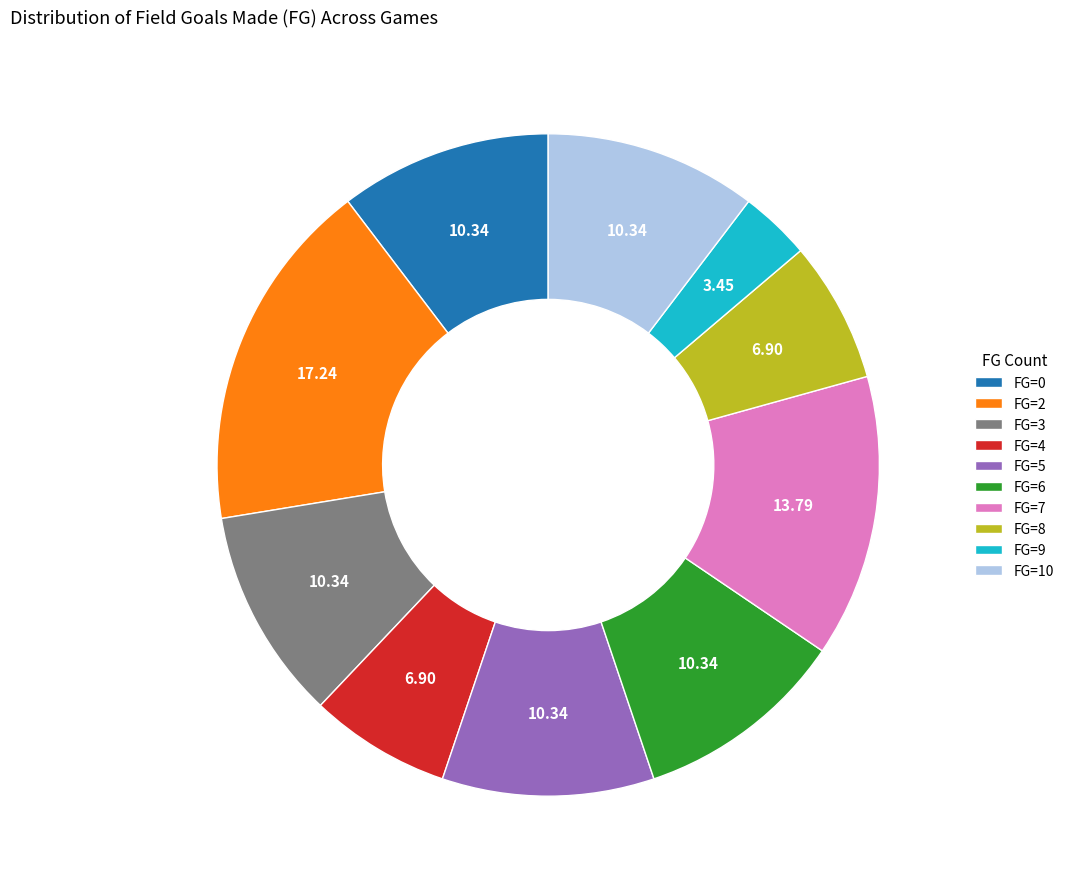

Do FG=2 and FG=5 together represent more than half of the pie?

No